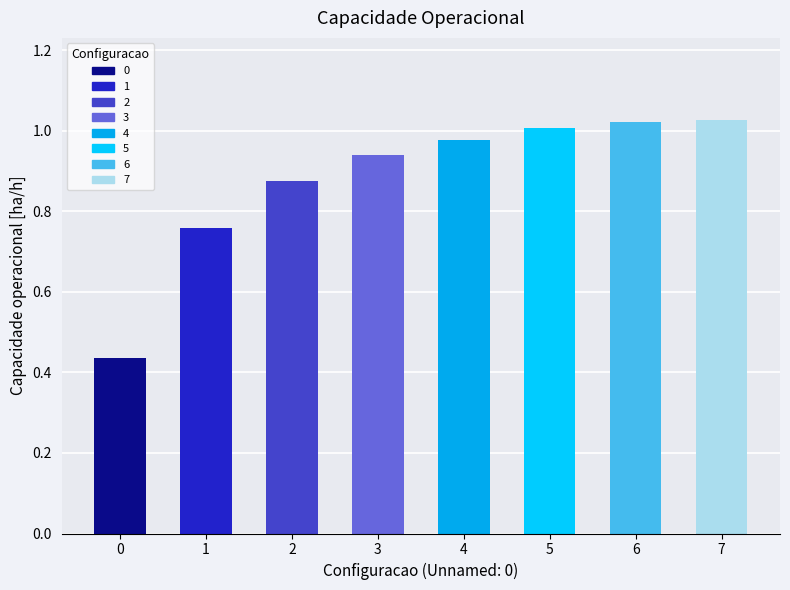

What is the value of the Capacidade operacional [ha/h] bar at the 5th from the left?

1.0